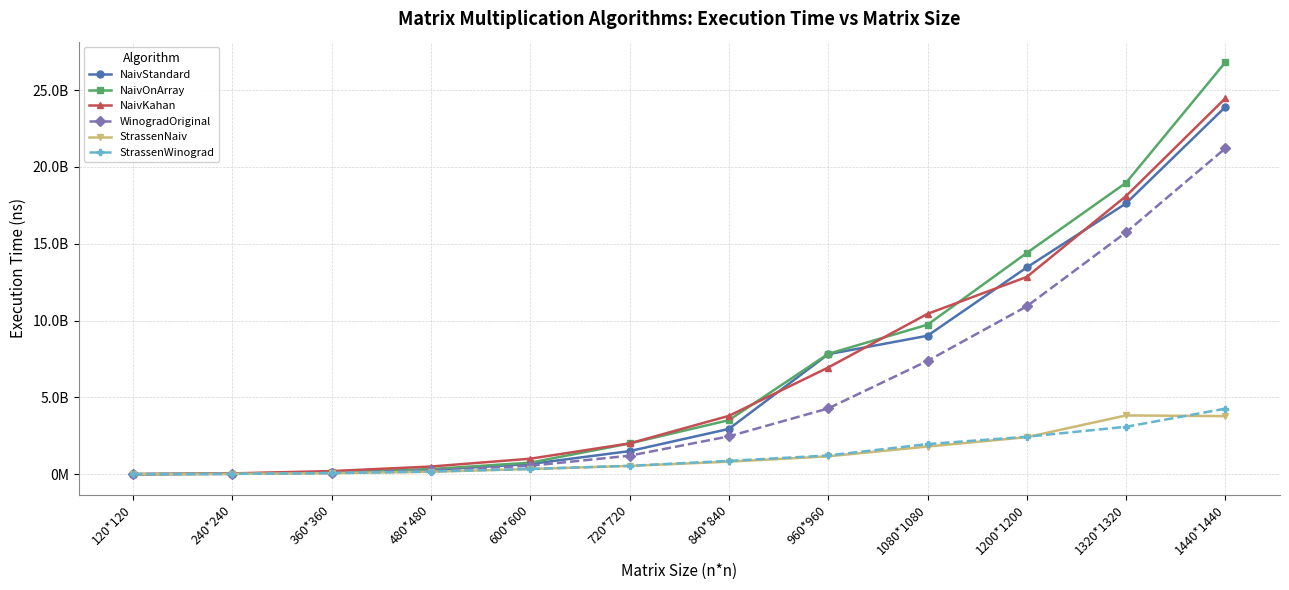

What is the label of the 2nd point from the left?

240*240